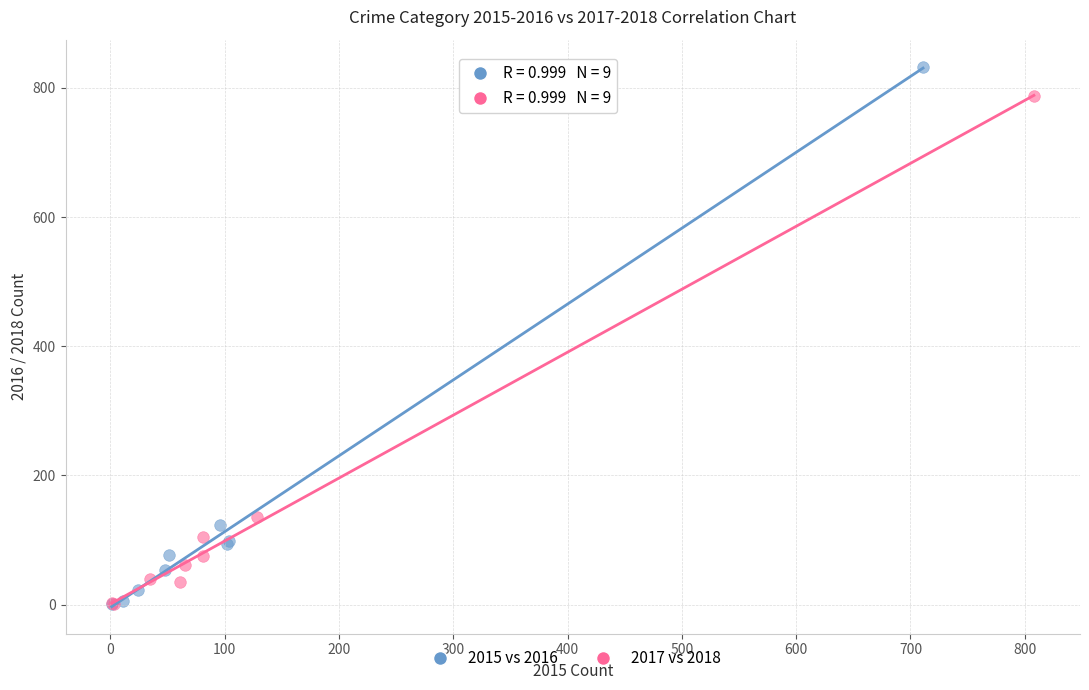

Which series reaches the maximum Y coordinate?

2015 vs 2016